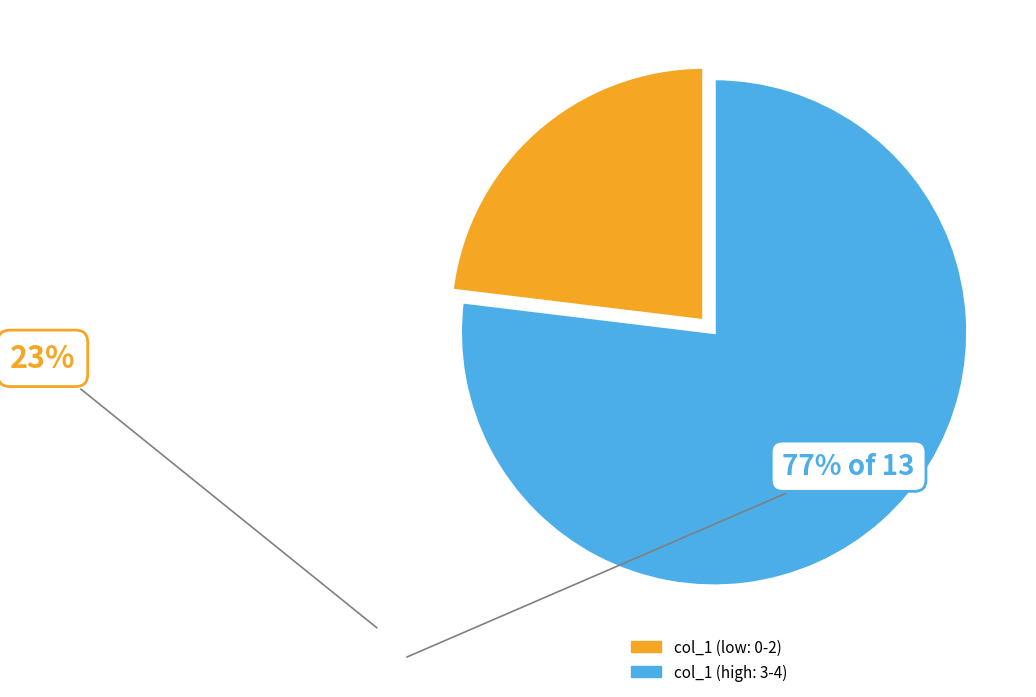

Is there a majority slice in this chart?

Yes